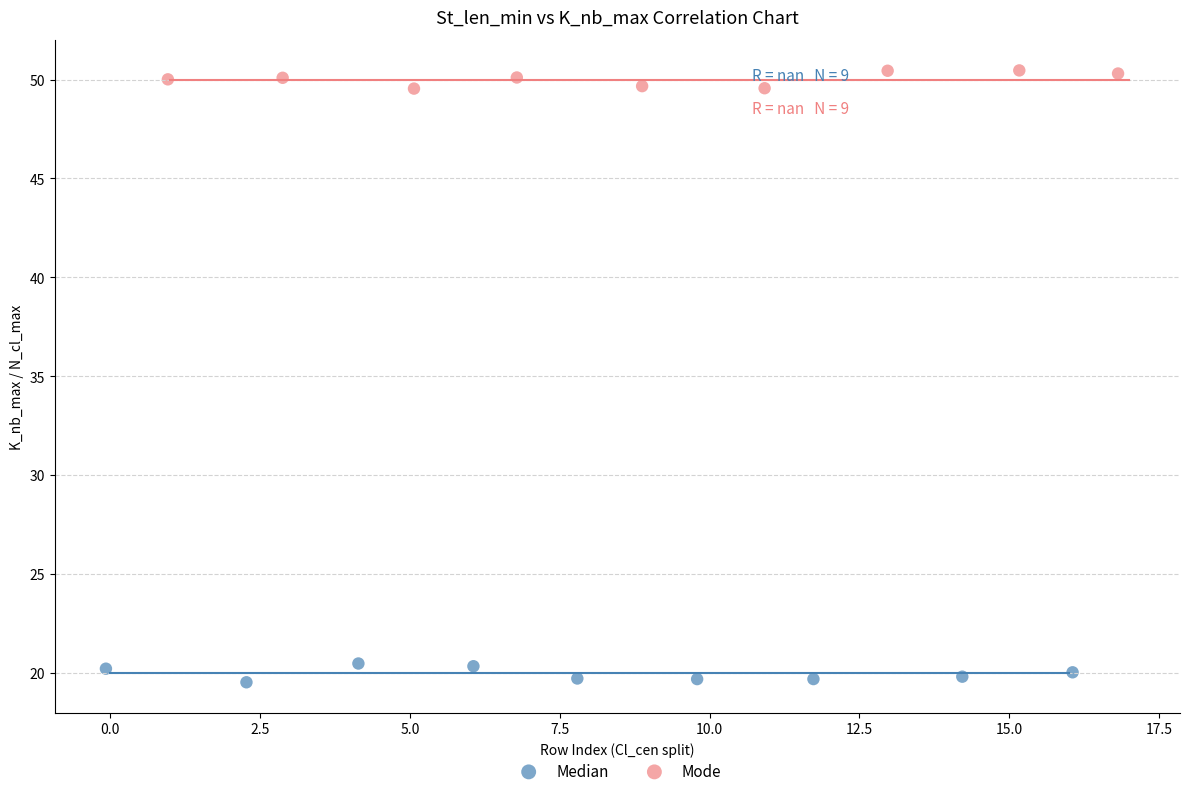

Which series reaches the minimum Y coordinate?

Median